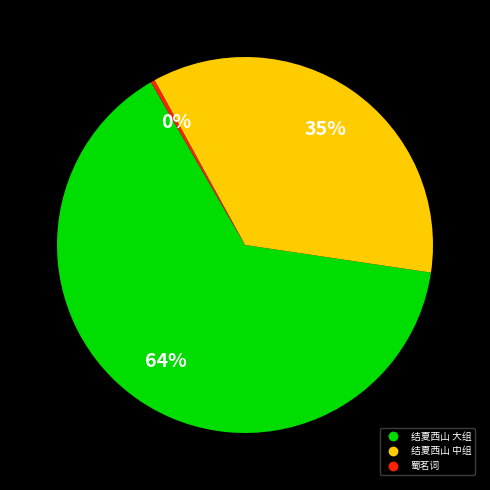

To the nearest percent, what is the average slice percentage?

33%